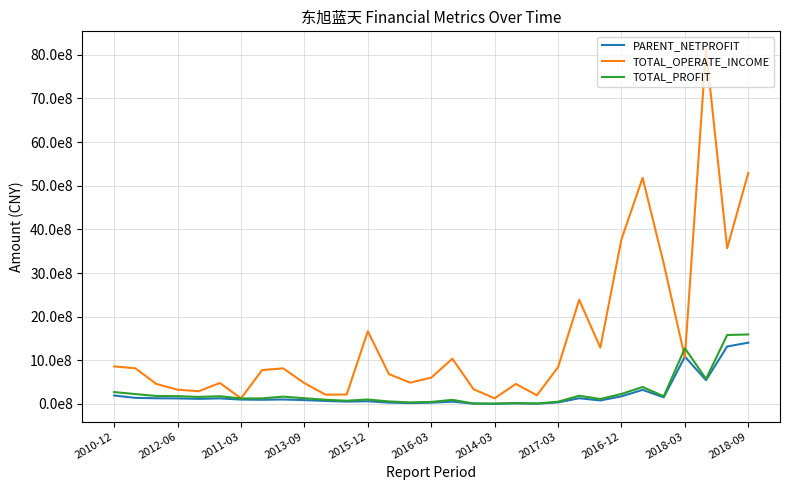

List the series in order of their peak value, highest first.

TOTAL_OPERATE_INCOME, TOTAL_PROFIT, PARENT_NETPROFIT